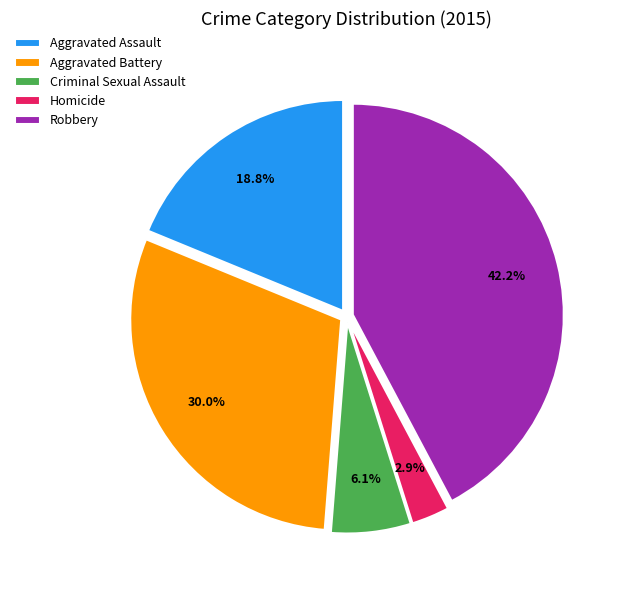

Which category has the smallest portion of the pie?

Homicide